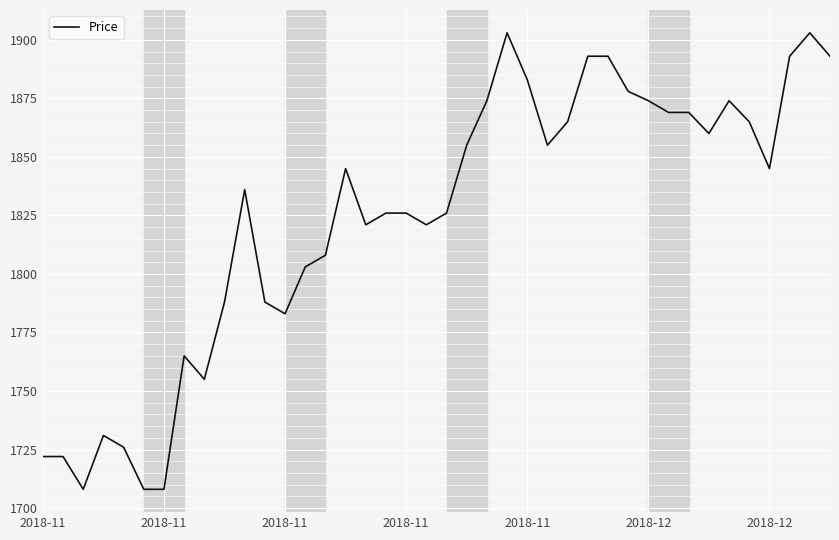

What is the sum of all values?

72960